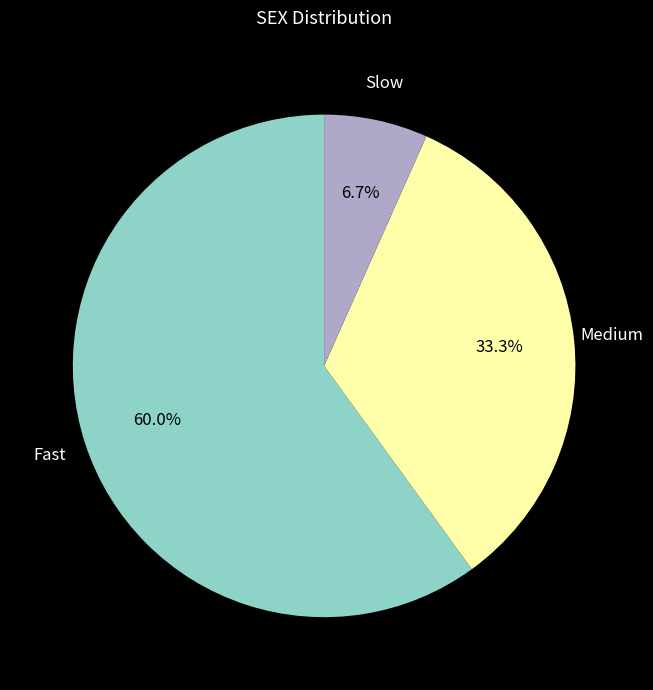

Is there any slice that represents more than half of the pie?

Yes